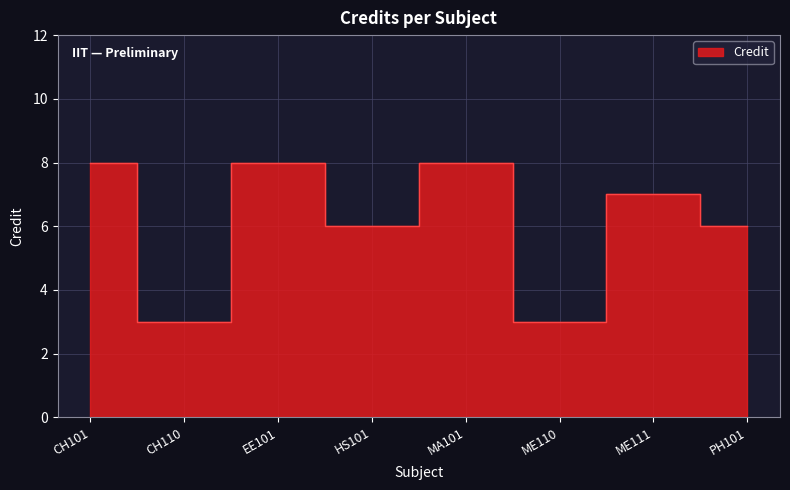

The chart shows a value of 8 at MA101. True or false?

True